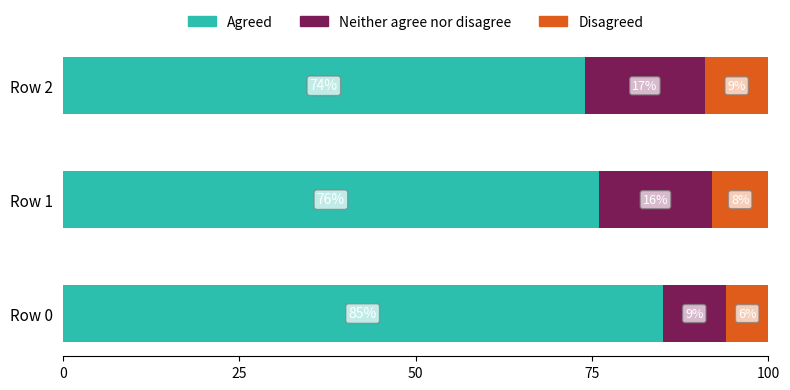

List the labels in order of Agreed value, largest first.

Row 0, Row 1, Row 2